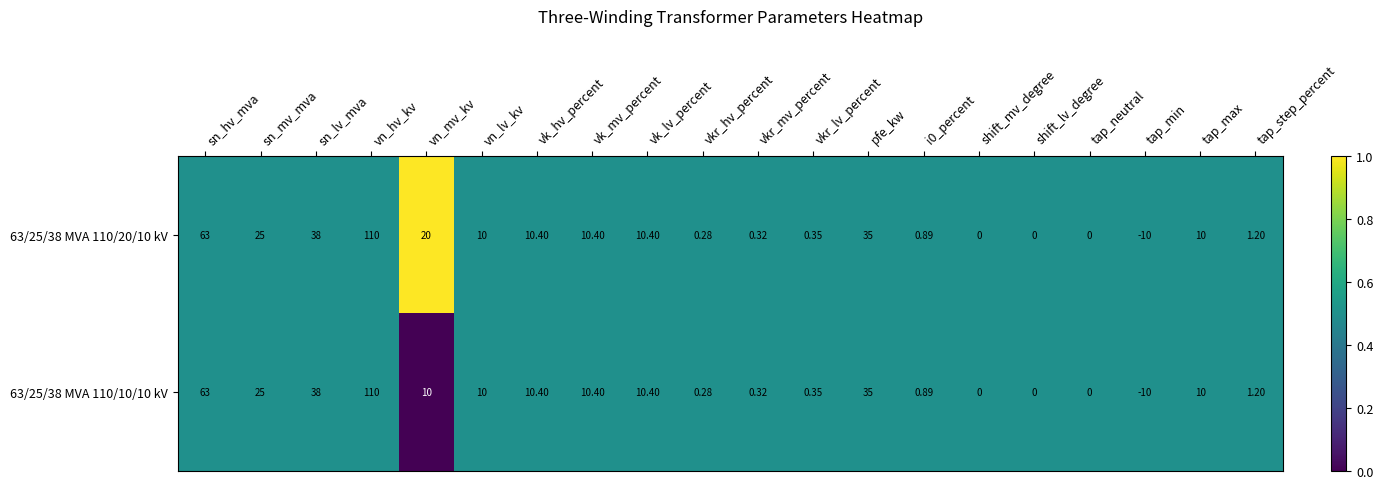

Count the number of categories in the chart.

20